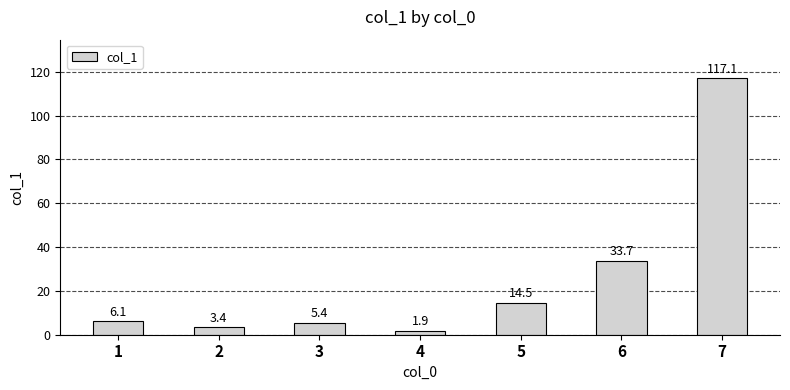

Which has a higher value, 6 or 3?

6